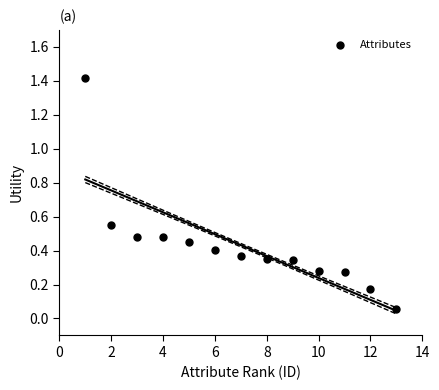

What is the range of Y values (max minus min)?

1.4